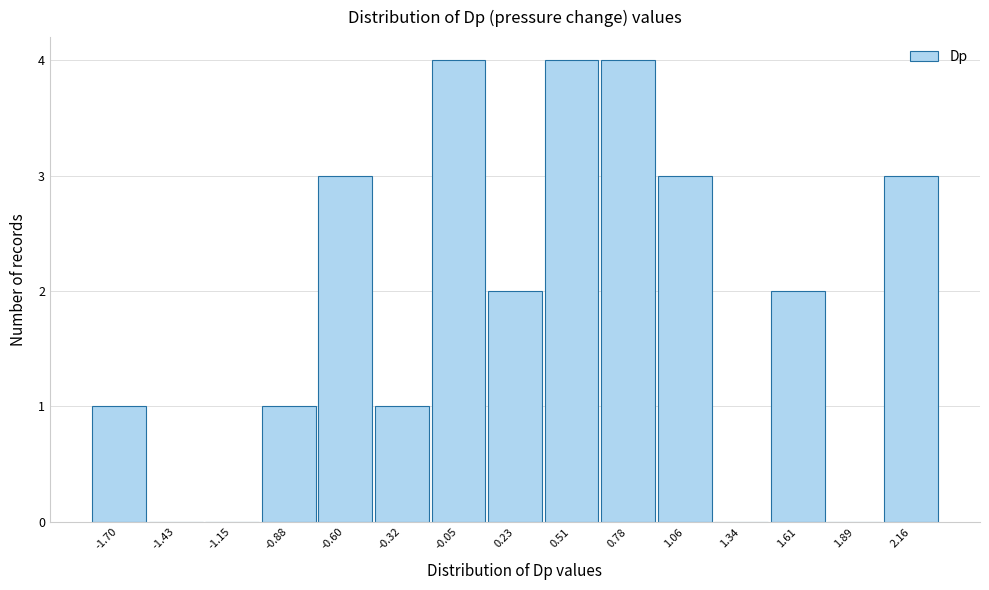

Reading left to right, transcribe all the data shown in this chart.

-1.70=1	-1.43=0	-1.15=0	-0.88=1	-0.60=3	-0.32=1	-0.05=4	0.23=2	0.51=4	0.78=4	1.06=3	1.34=0	1.61=2	1.89=0	2.16=3